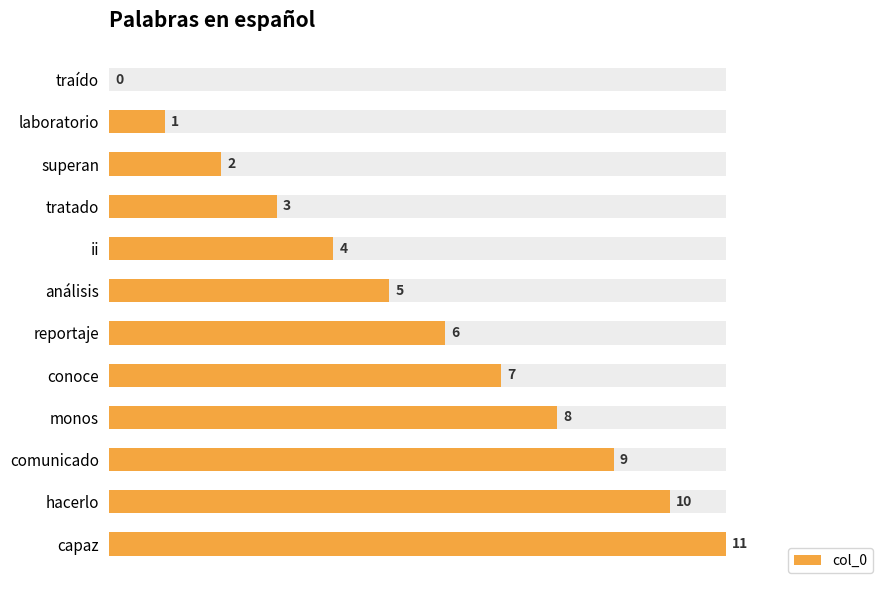

Does the chart contain any negative values?

No